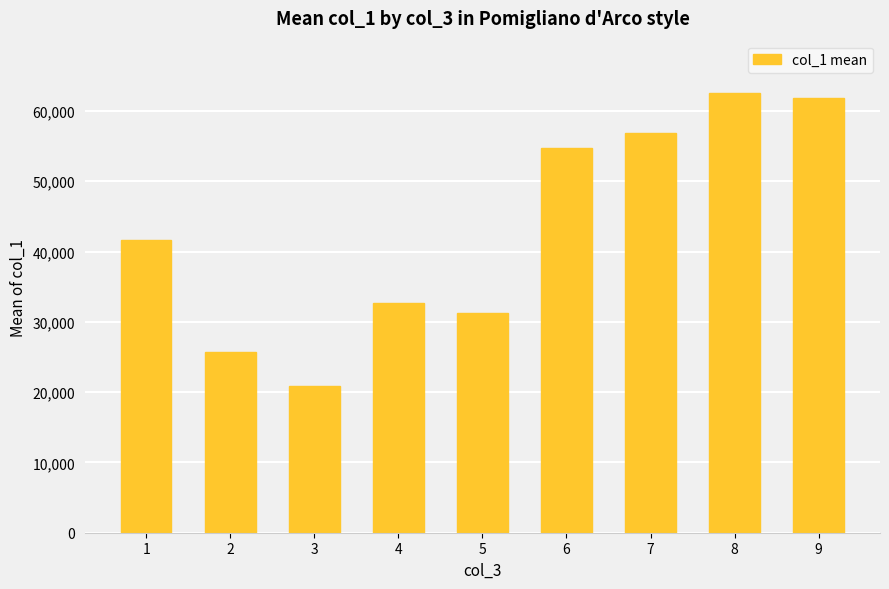

Is it true that the value at 9 is 61829.0?

True